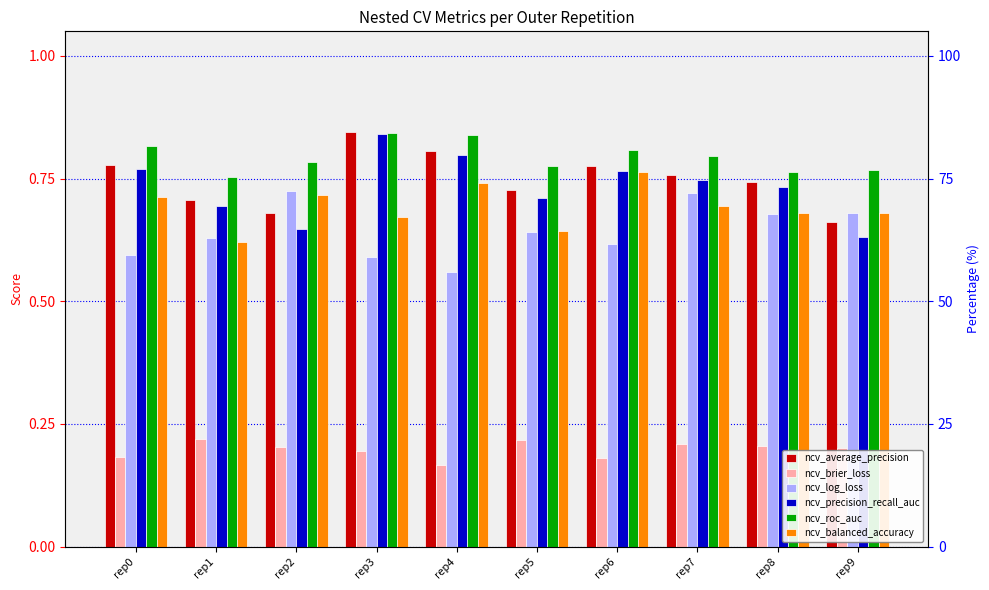

What is the average value of the ncv_precision_recall_auc series?

0.7